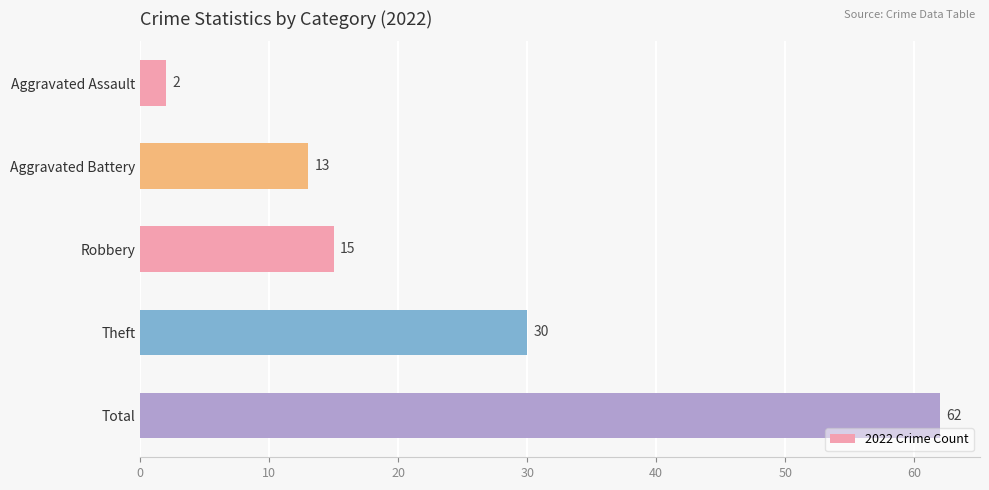

How many values are below 15?

2